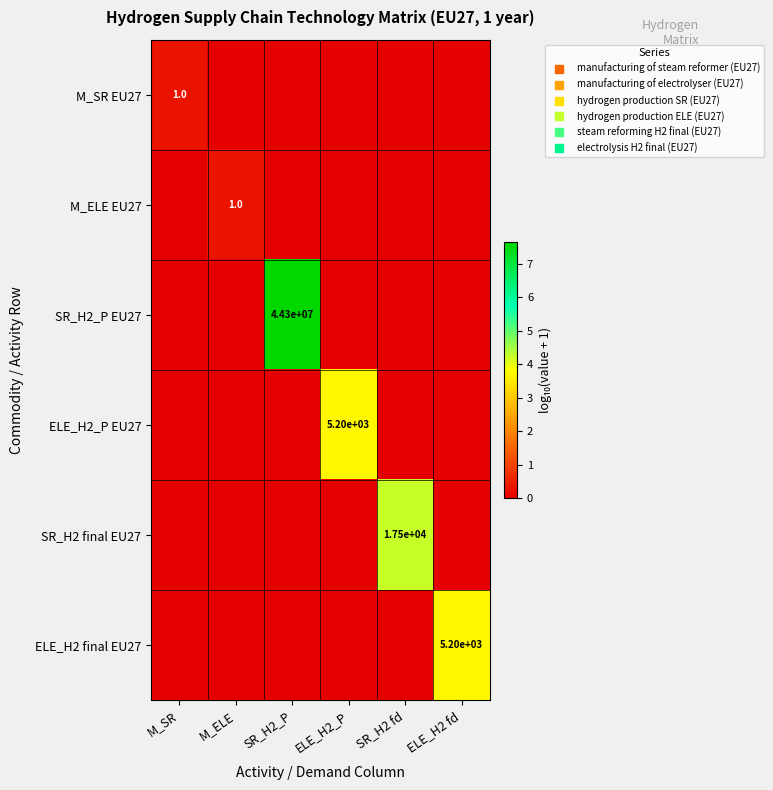

Count the ELE_H2_P EU27 values in the range 0 to 1.

5